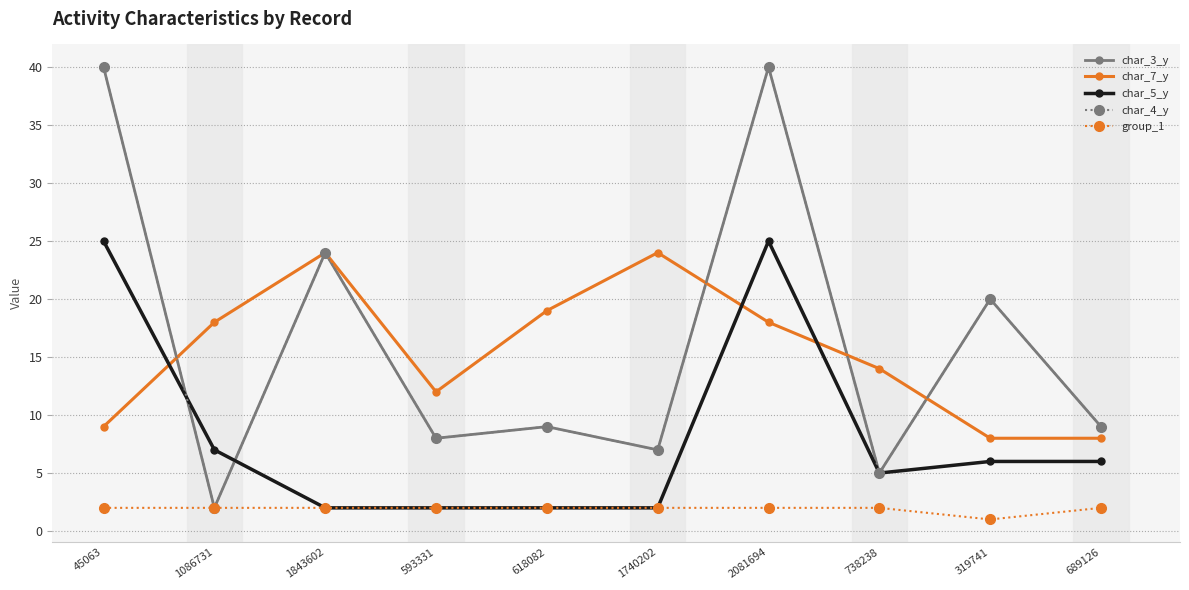

Does the chart have visible grid lines?

Yes